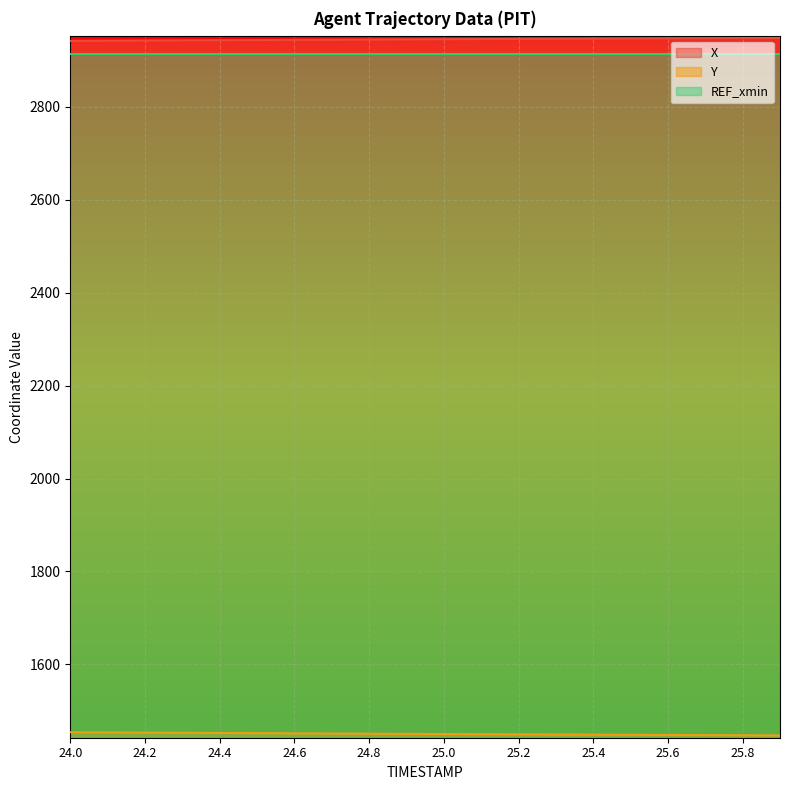

The X series shows 1355.9 at 25.5. True or false?

False